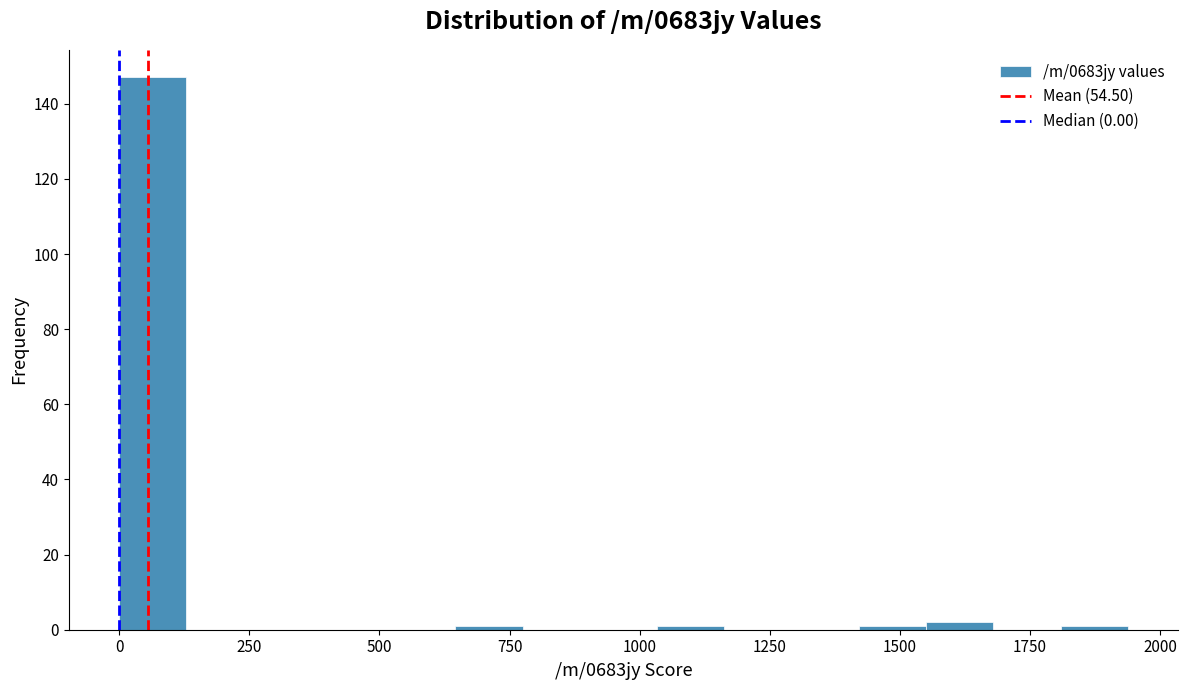

Read against the x-axis, roughly where is the centre of the tallest bar?

50